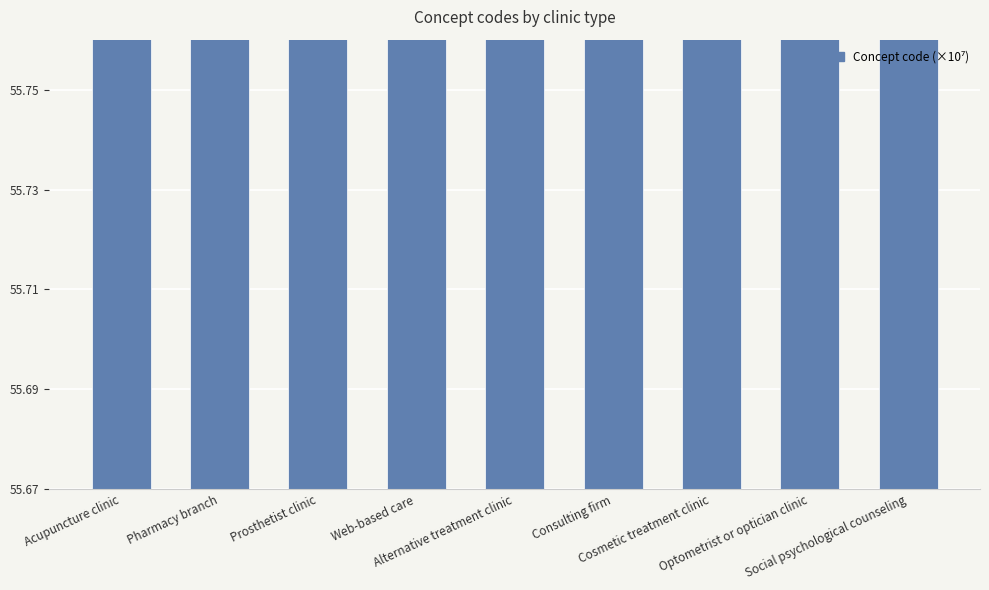

How many series are shown in this chart?

1